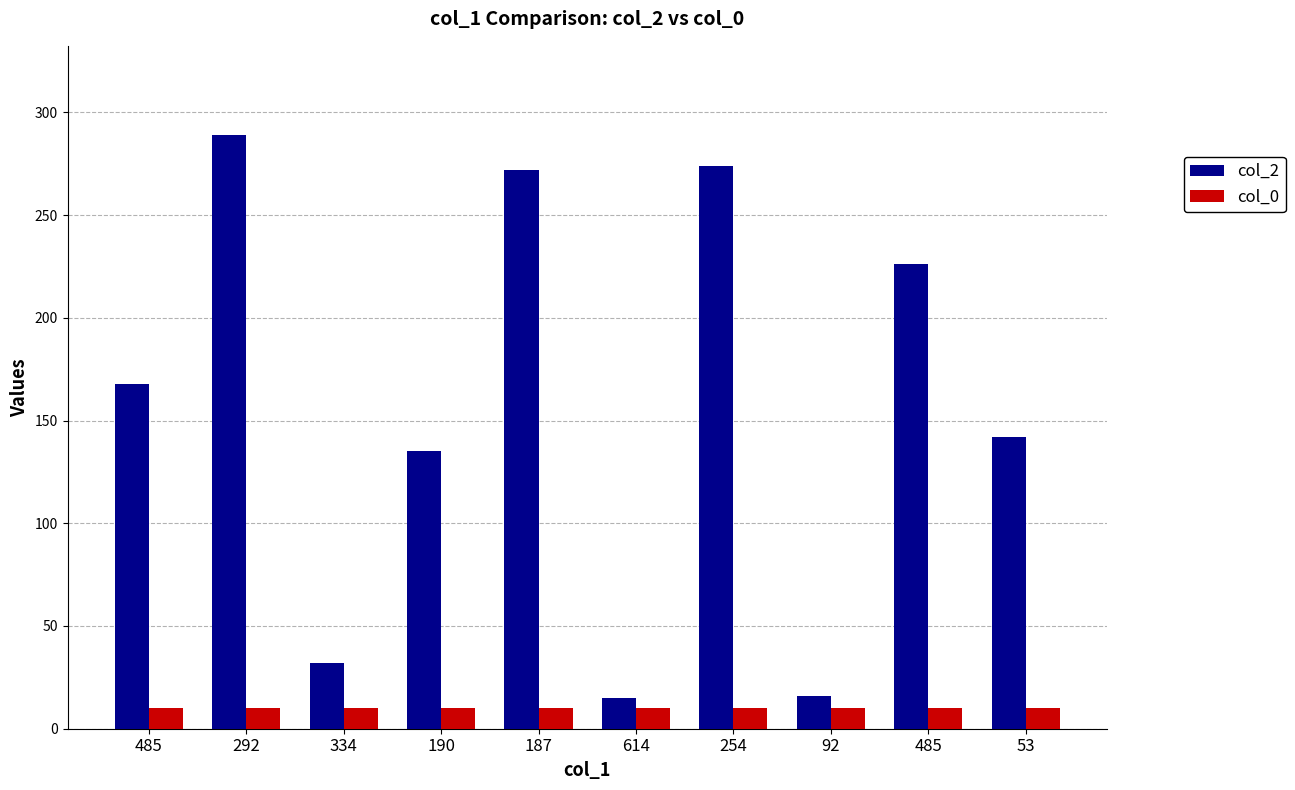

Is the value of col_2 at 92 greater than the value of col_0 at 187?

Yes